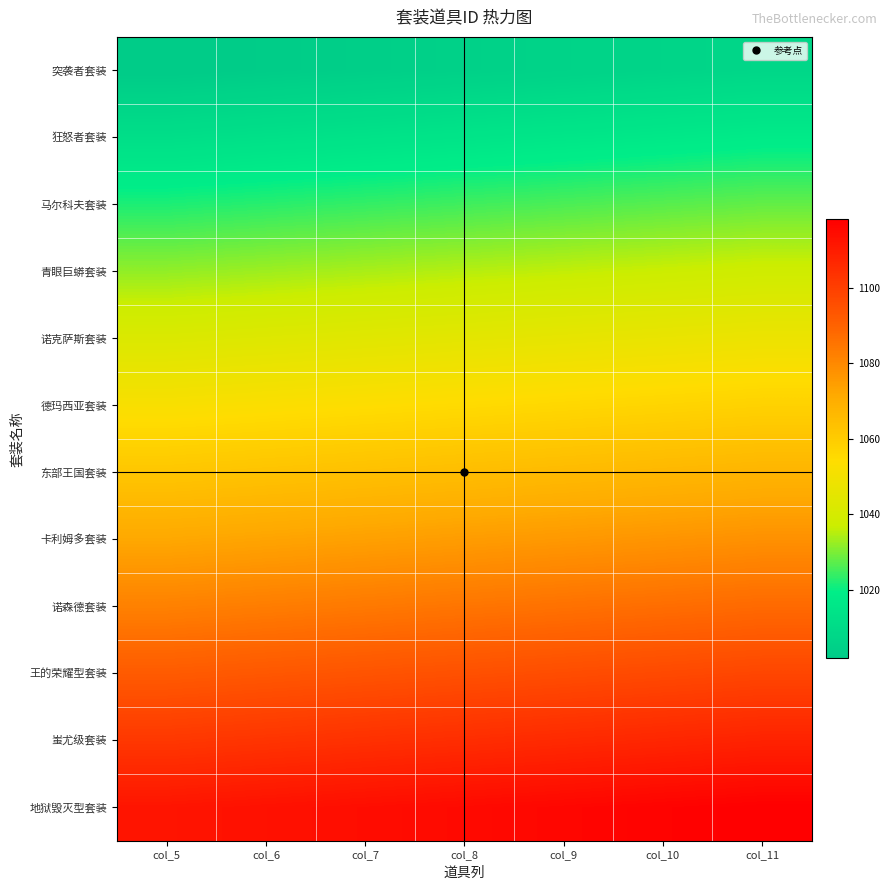

Which series changed the most between col_6 and col_10?

突袭者套装